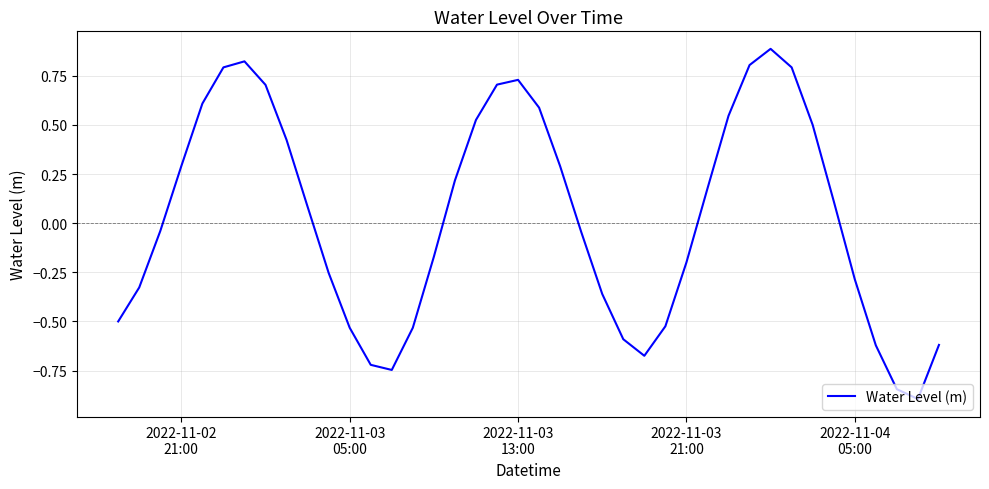

True or false: there are more than 1 points higher than both neighbors.

True